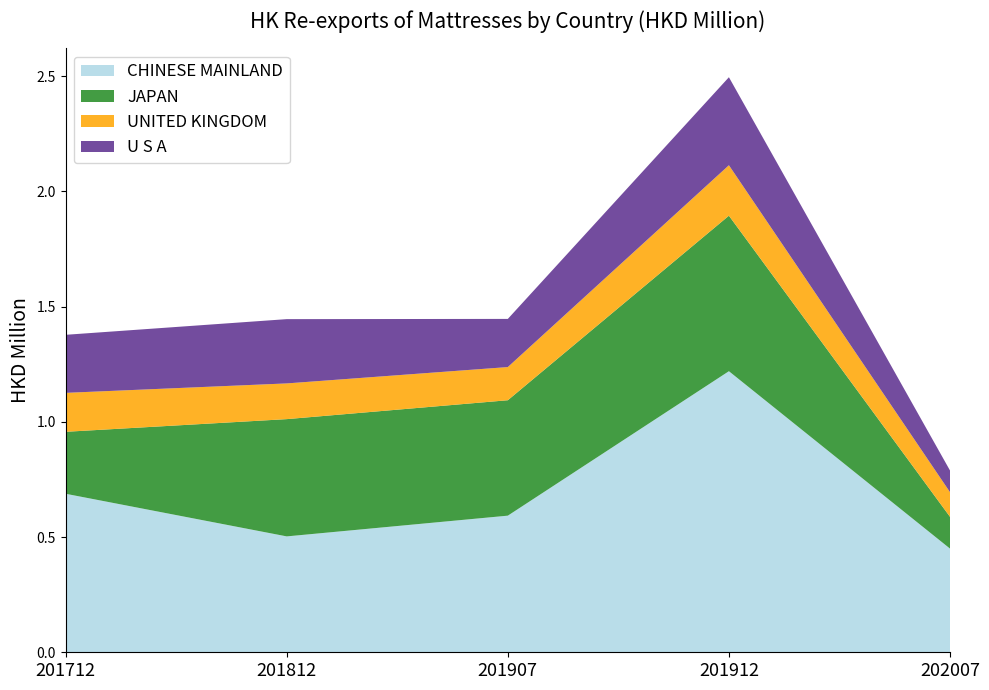

Reading right to left, extract all data points from this chart.

CHINESE MAINLAND: 202007=0.5	201912=1.2	201907=0.6	201812=0.5	201712=0.7
JAPAN: 202007=0.1	201912=0.7	201907=0.5	201812=0.5	201712=0.3
UNITED KINGDOM: 202007=0.1	201912=0.2	201907=0.1	201812=0.2	201712=0.2
U S A: 202007=0.1	201912=0.4	201907=0.2	201812=0.3	201712=0.3